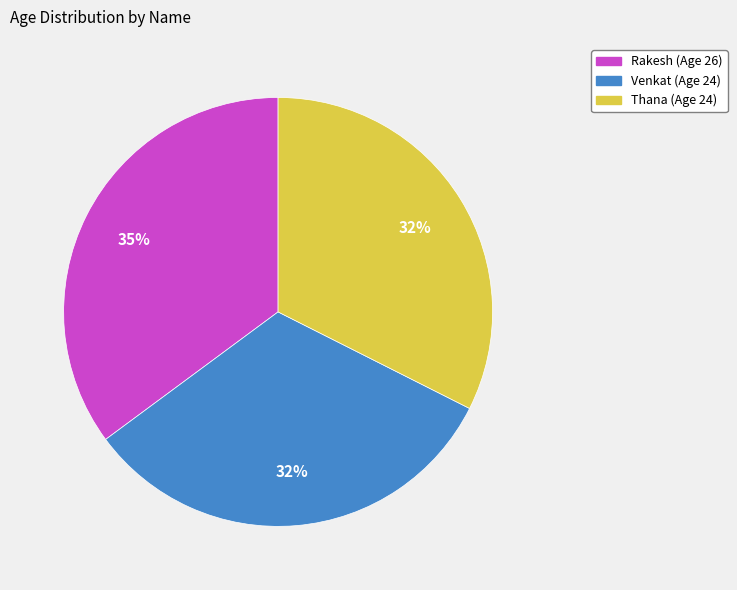

What is the ratio of the value at Thana (Age 24) to the value at Rakesh (Age 26)?

0.9